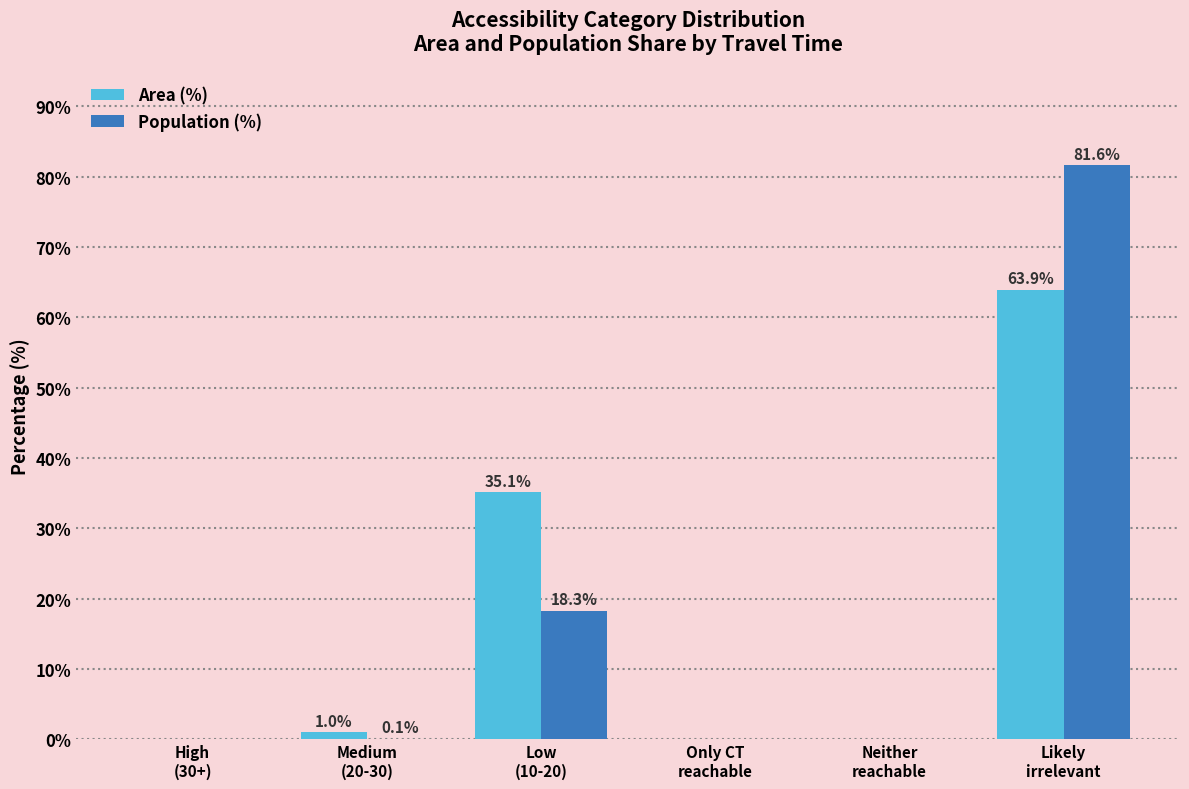

Which category has the highest value in the Population (%) series?

Likely
irrelevant